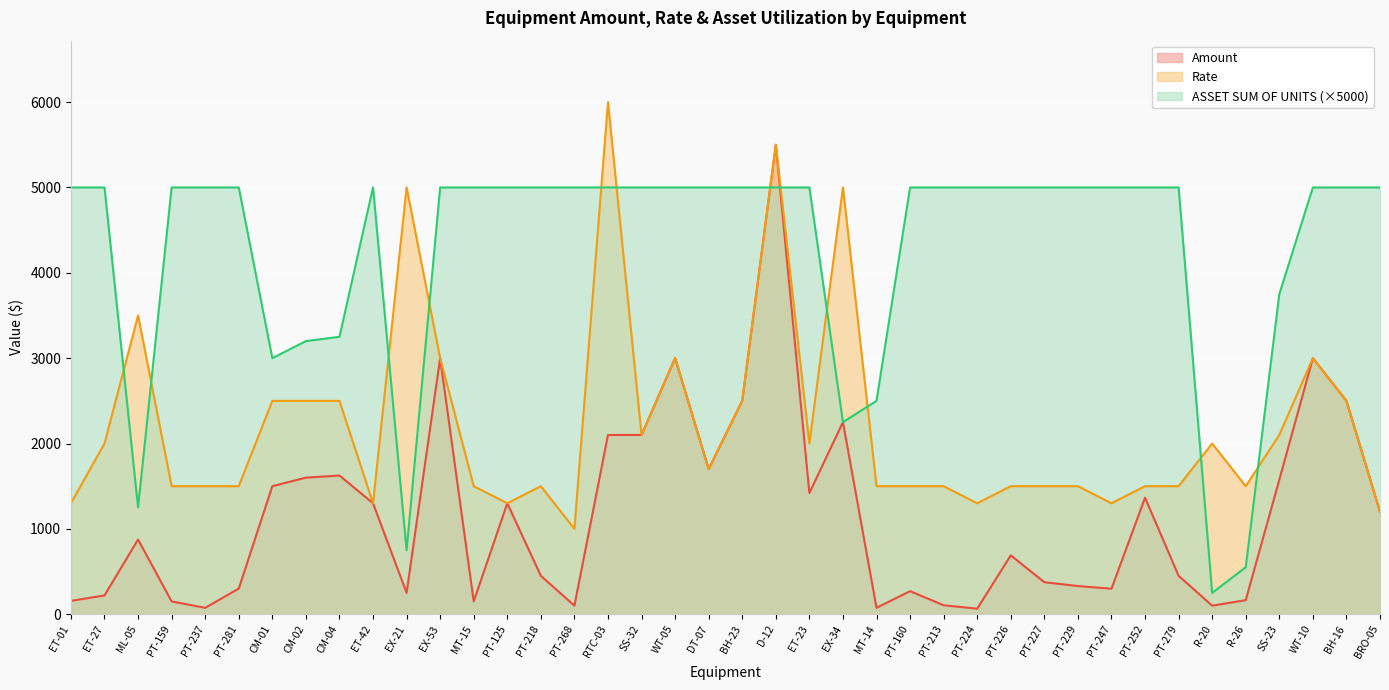

What is the highest value of the Rate series?

6000